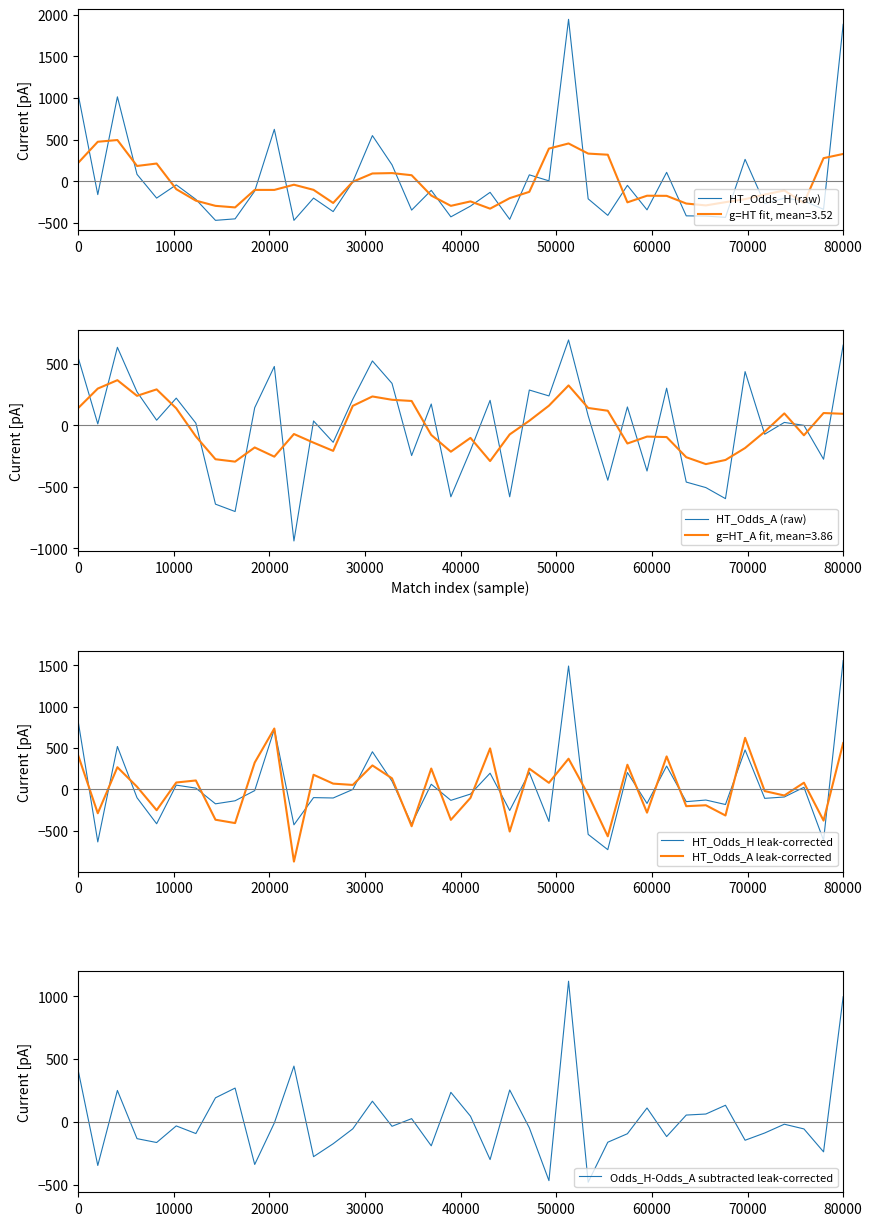

How many times do HT_Odds_A (raw) and HT_Odds_A leak-corrected cross each other?

8